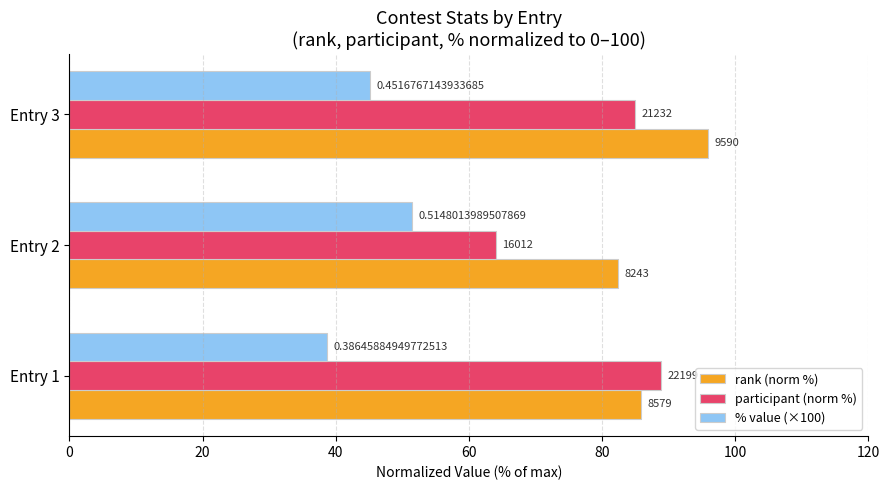

What are all the series names shown in the legend?

rank (norm %), participant (norm %), % value (×100)